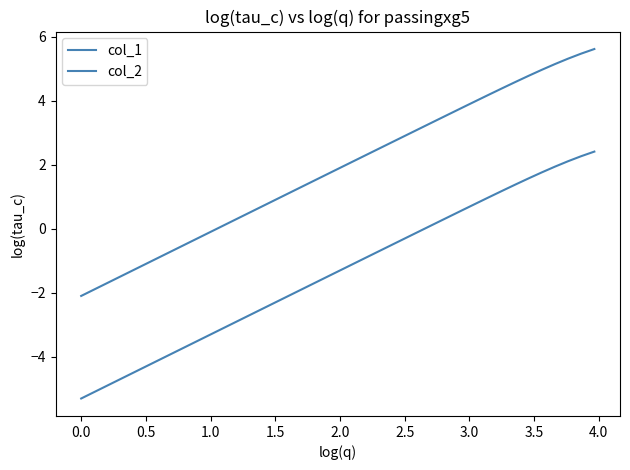

True or false: col_1 and col_2 intersect in this chart.

False